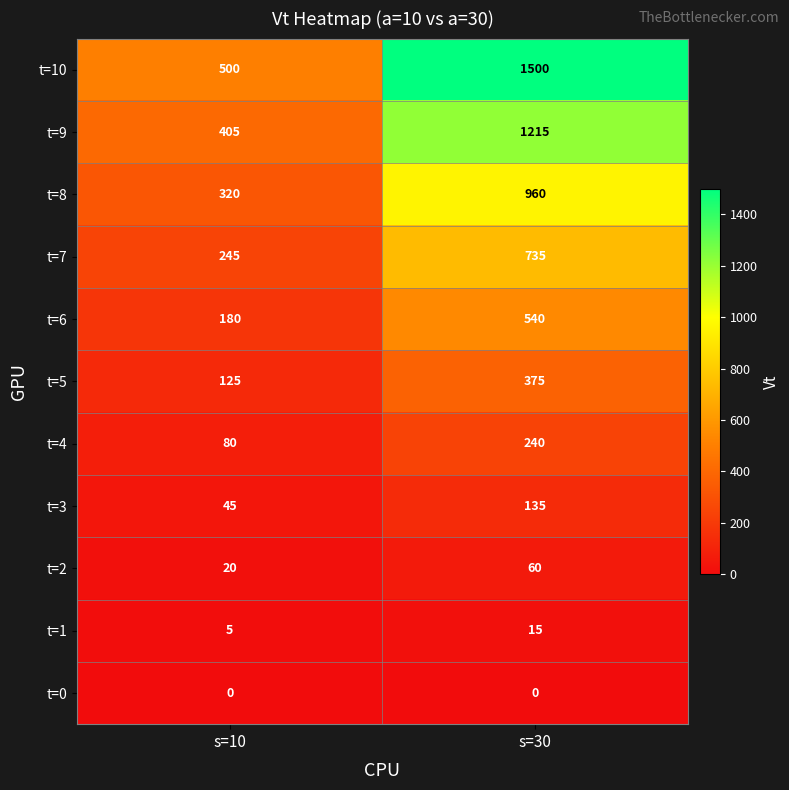

What is the difference between the highest and lowest values at s=30?

1500